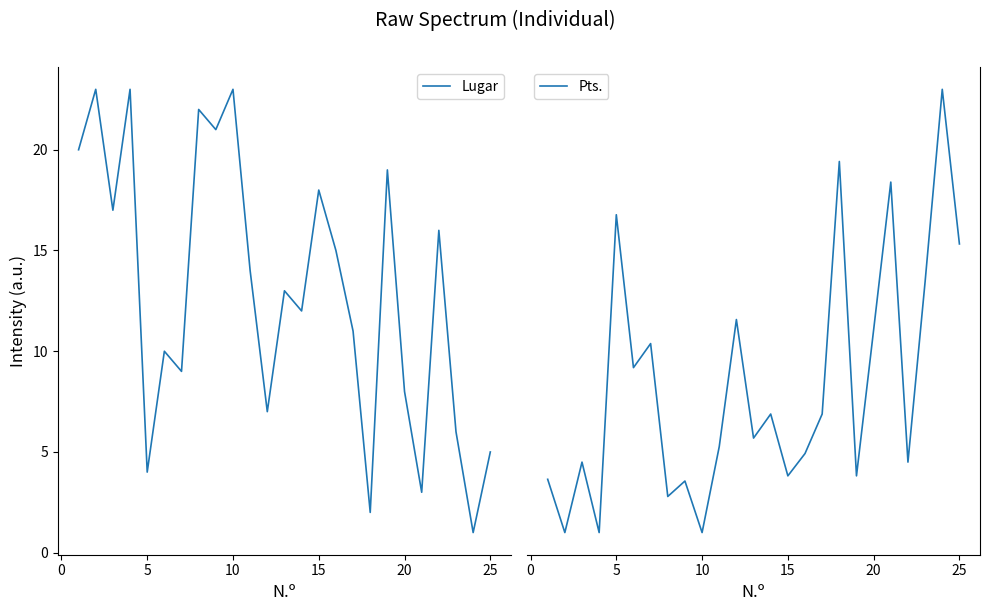

True or false: Lugar has a value of 23 at 10.

True